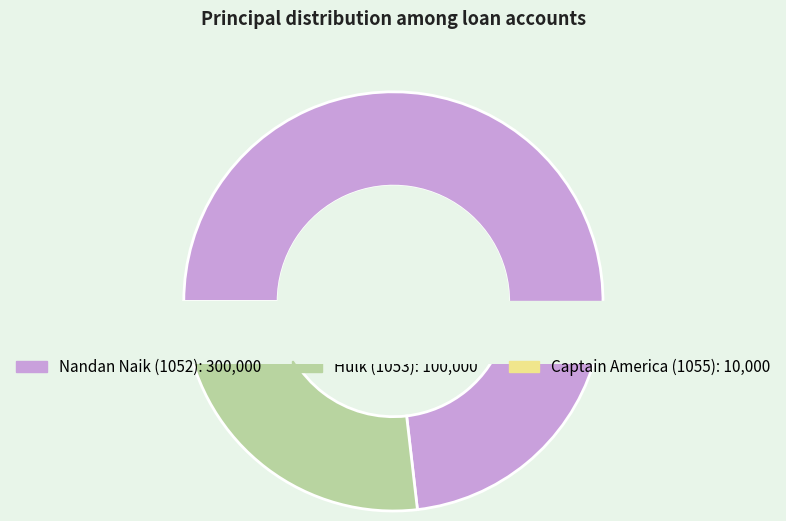

Is there any slice that represents more than half of the pie?

Yes